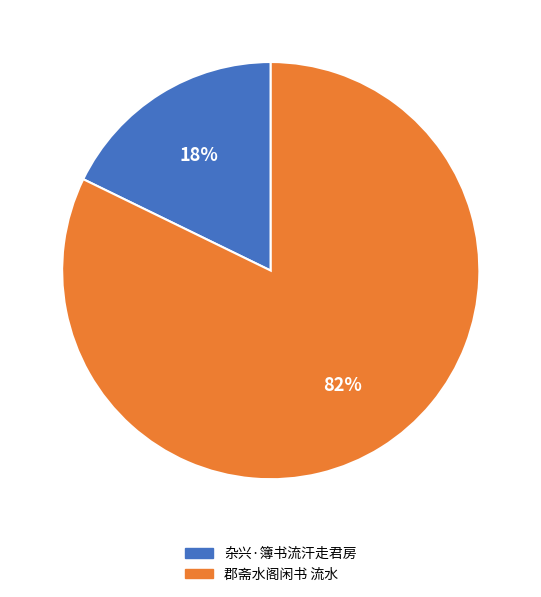

Is 郡斋水阁闲书 流水 the majority of the pie?

Yes